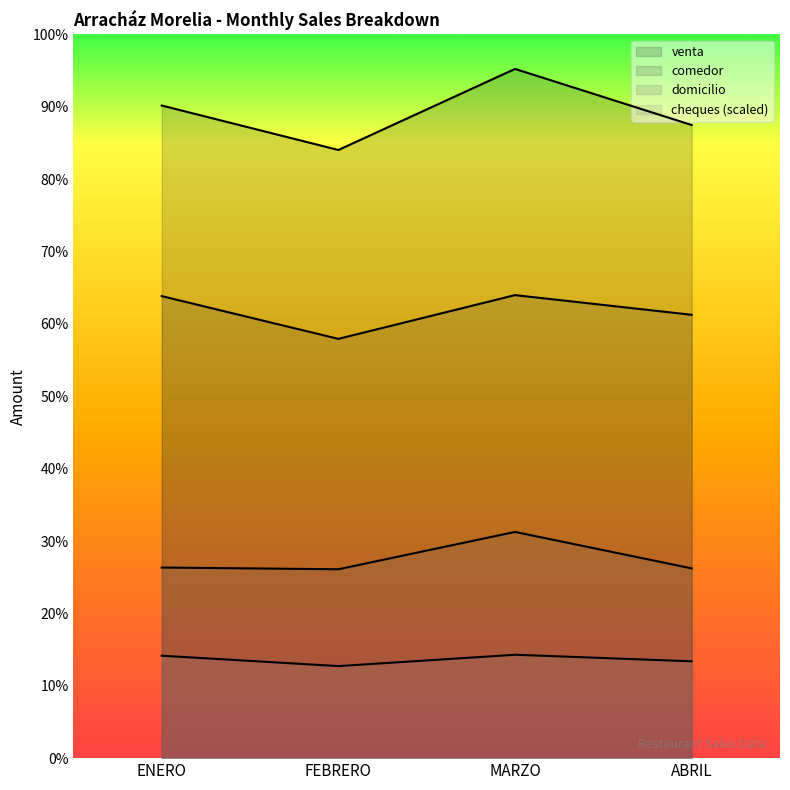

True or false: cheques and domicilio cross at least once.

False